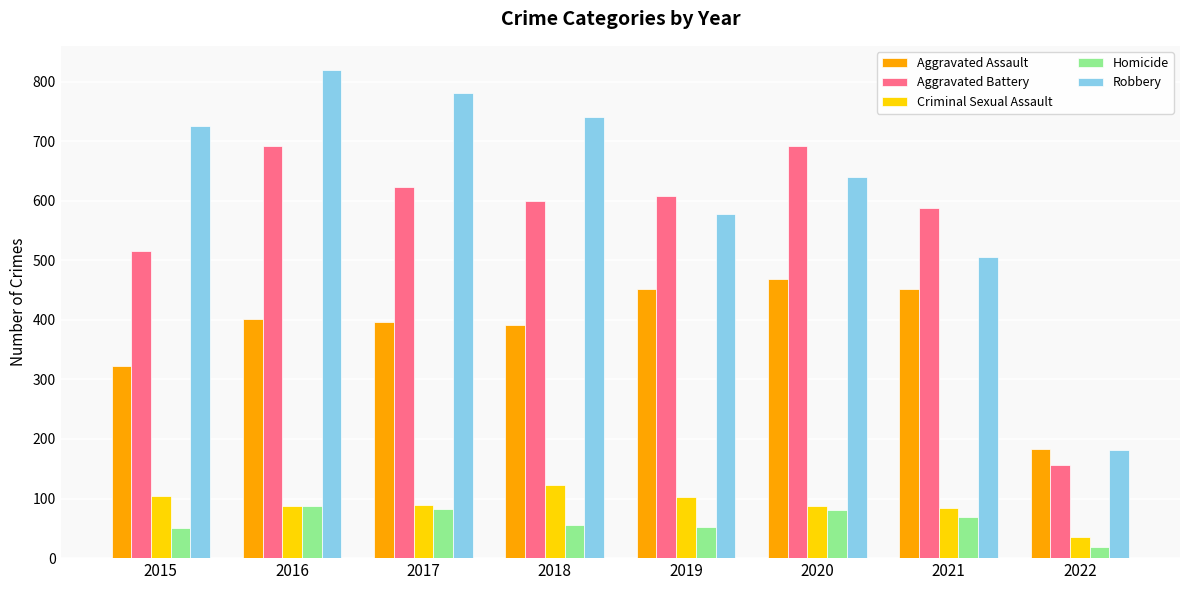

What is the difference between the Homicide values at 2017 and 2015?

32